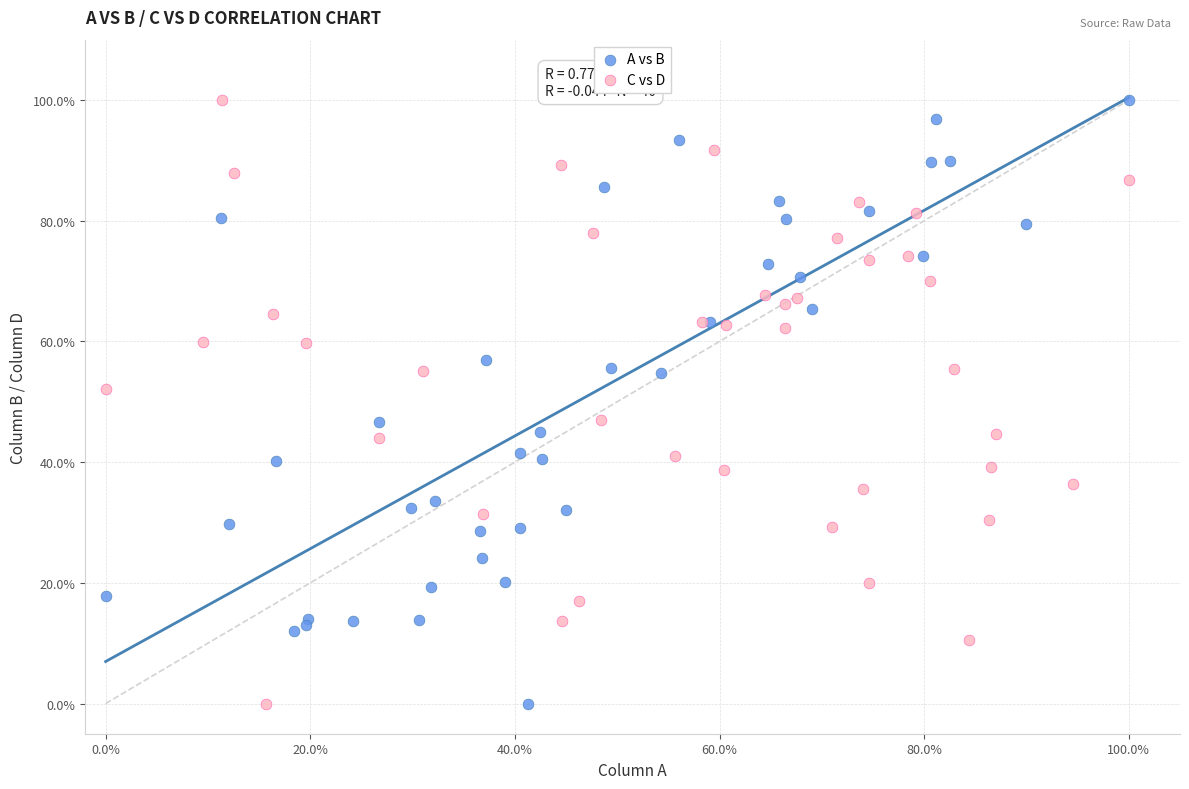

What are all the series names shown in the legend?

A vs B, C vs D